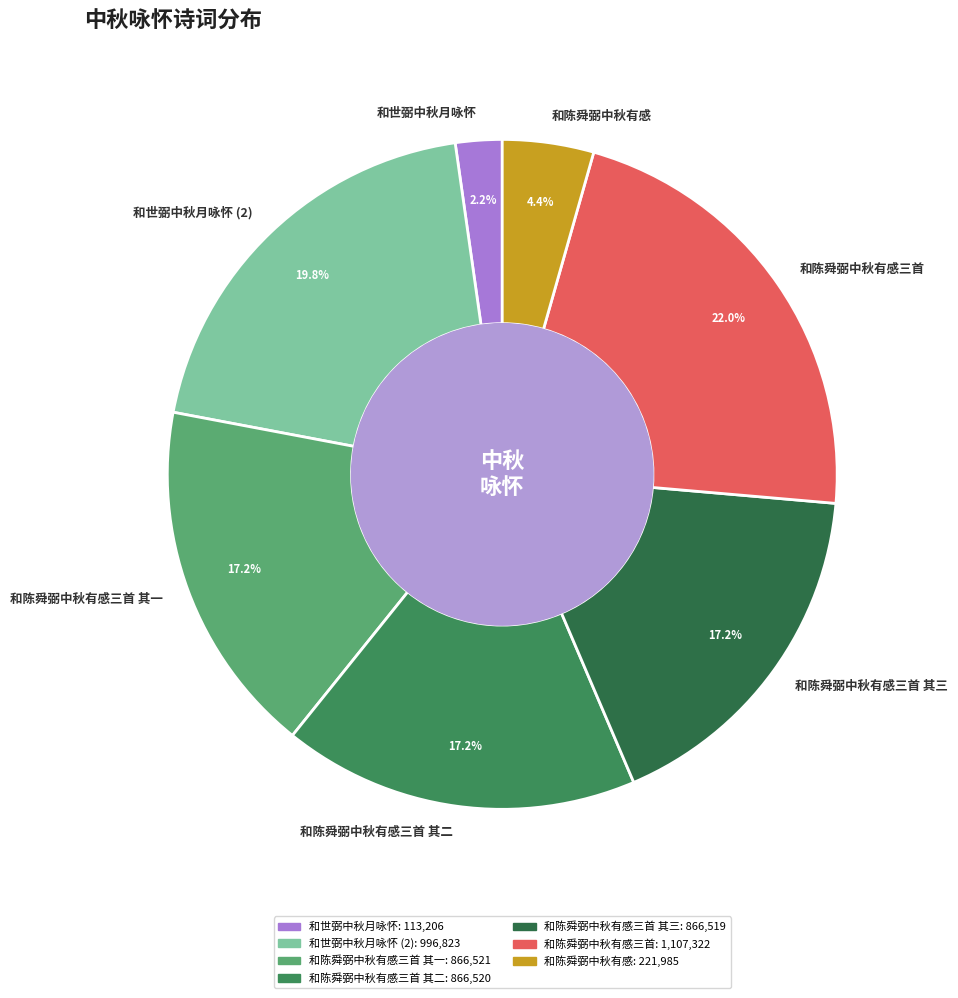

To the nearest percent, what portion does 和陈舜弼中秋有感三首 其一 represent?

17%